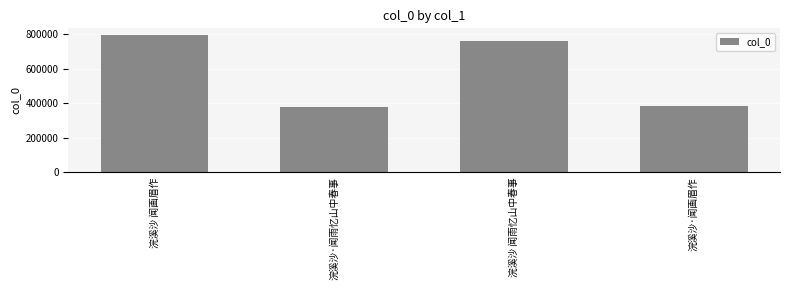

Reading left to right, transcribe all the data shown in this chart.

浣溪沙 闻画眉作=794495	浣溪沙·闻雨忆山中春事=380969	浣溪沙 闻雨忆山中春事=761065	浣溪沙·闻画眉作=386357